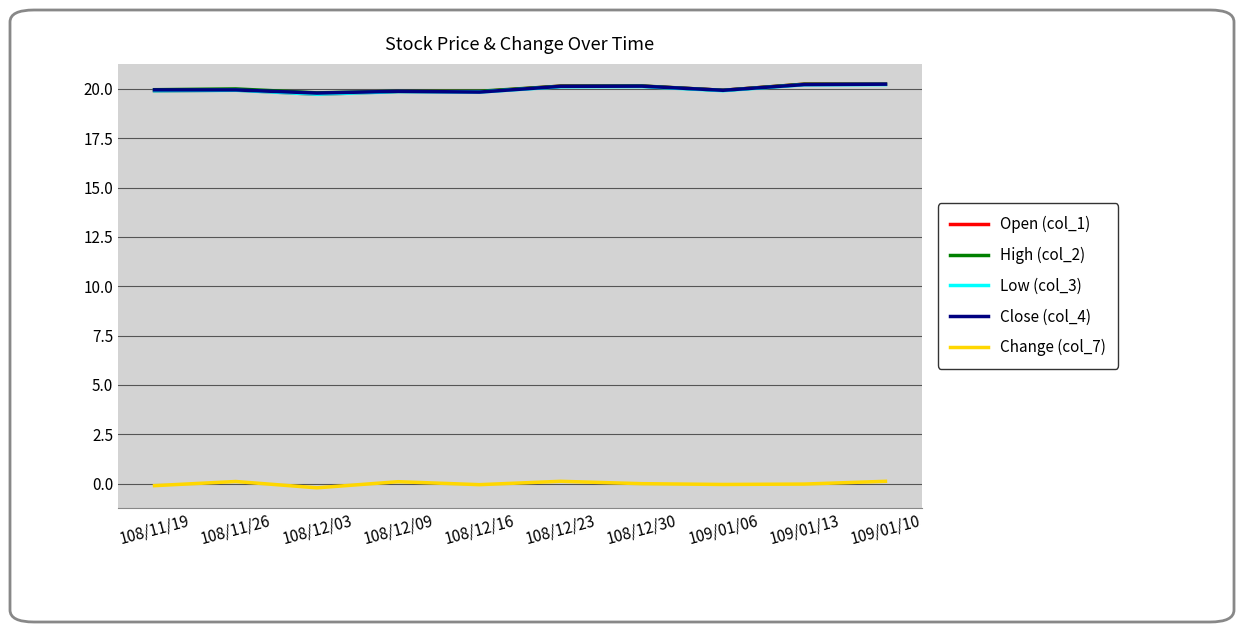

True or false: Close (col_4) has a value of 14.0 at 108/12/30.

False